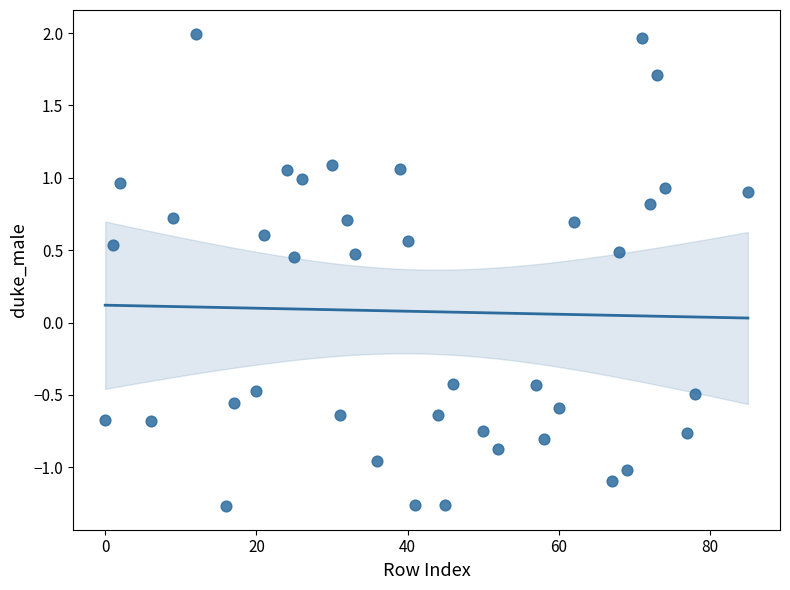

What is the range of X values (max minus min)?

85.0